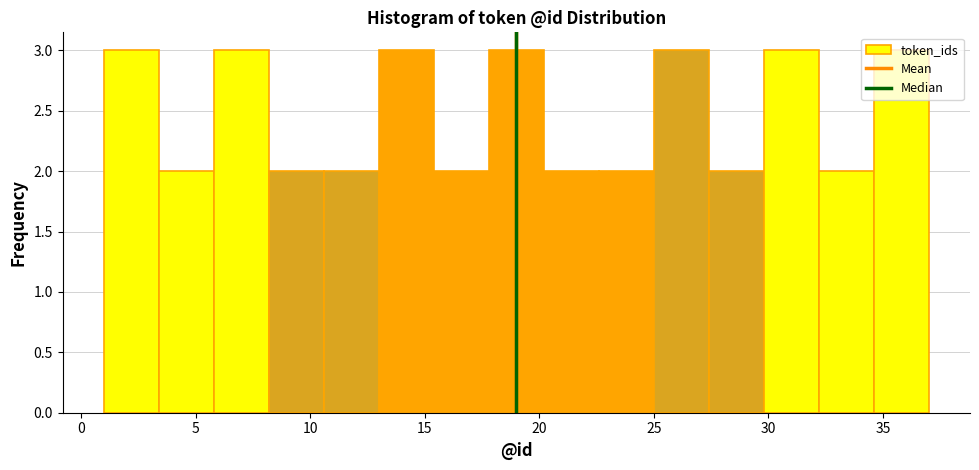

Reading left to right, transcribe this chart: for each bar, give the range it covers on the x-axis and its height. Neither the bar edges nor the heights are printed on the chart, so give them approximately, as read against the axes.

1.0 to 3.4: 3
3.4 to 5.8: 2
5.8 to 8.2: 3
8.2 to 10.6: 2
10.6 to 13.0: 2
13.0 to 15.4: 3
15.4 to 17.8: 2
17.8 to 20.2: 3
20.2 to 22.6: 2
22.6 to 25.0: 2
25.0 to 27.4: 3
27.4 to 29.8: 2
29.8 to 32.2: 3
32.2 to 34.6: 2
34.6 to 37.0: 3